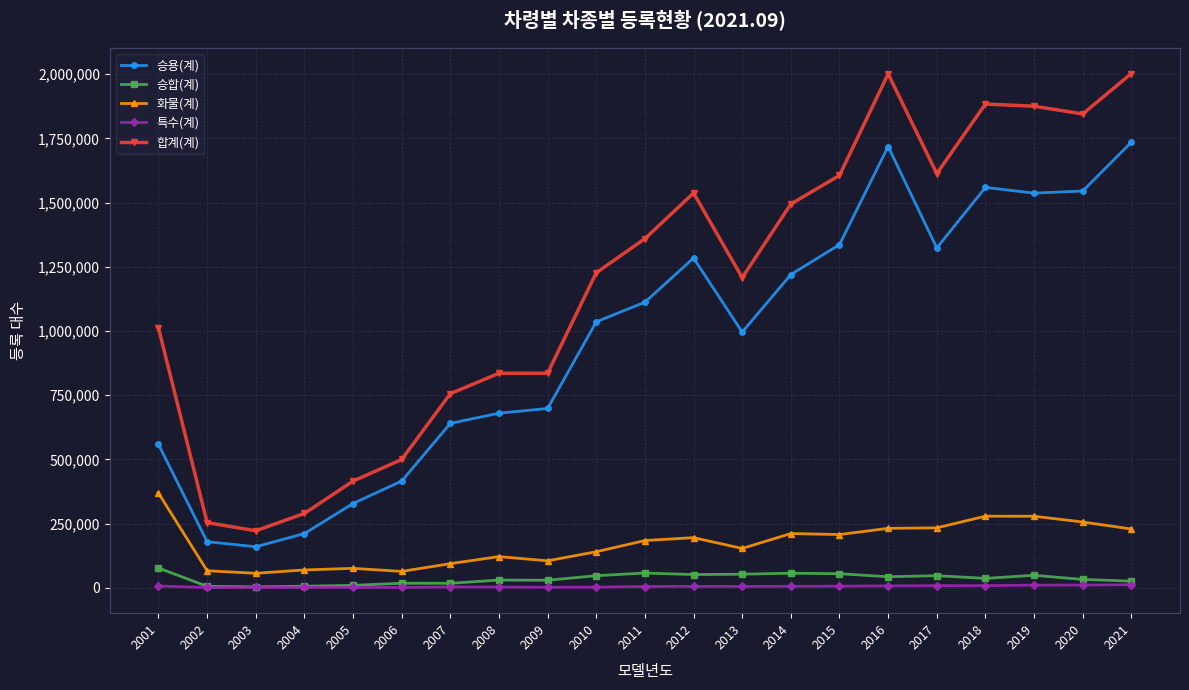

What is the greatest value displayed?

2002814